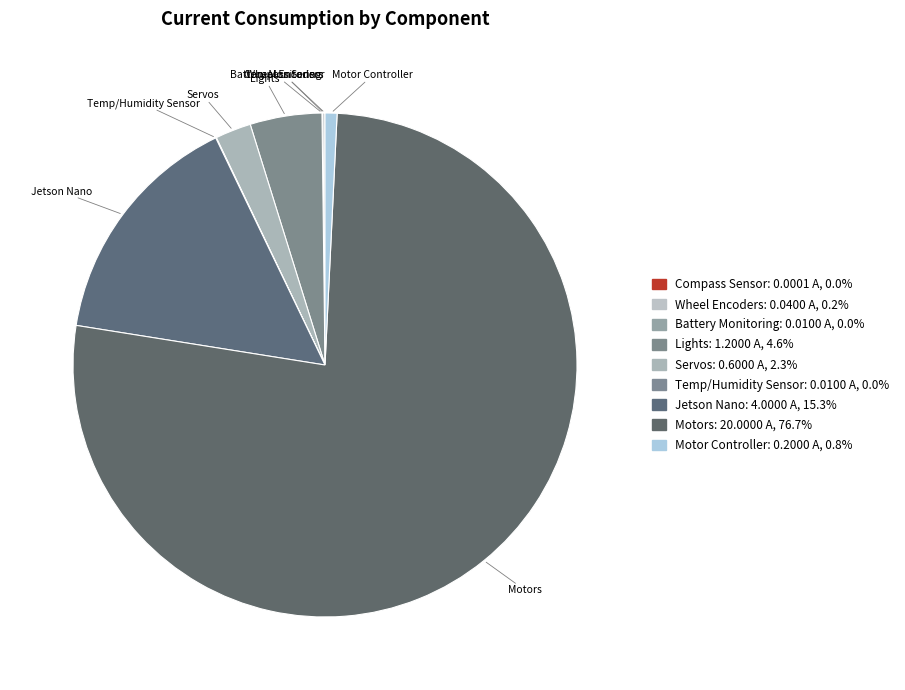

Combined, do Servos and Motor Controller account for over 50%?

No